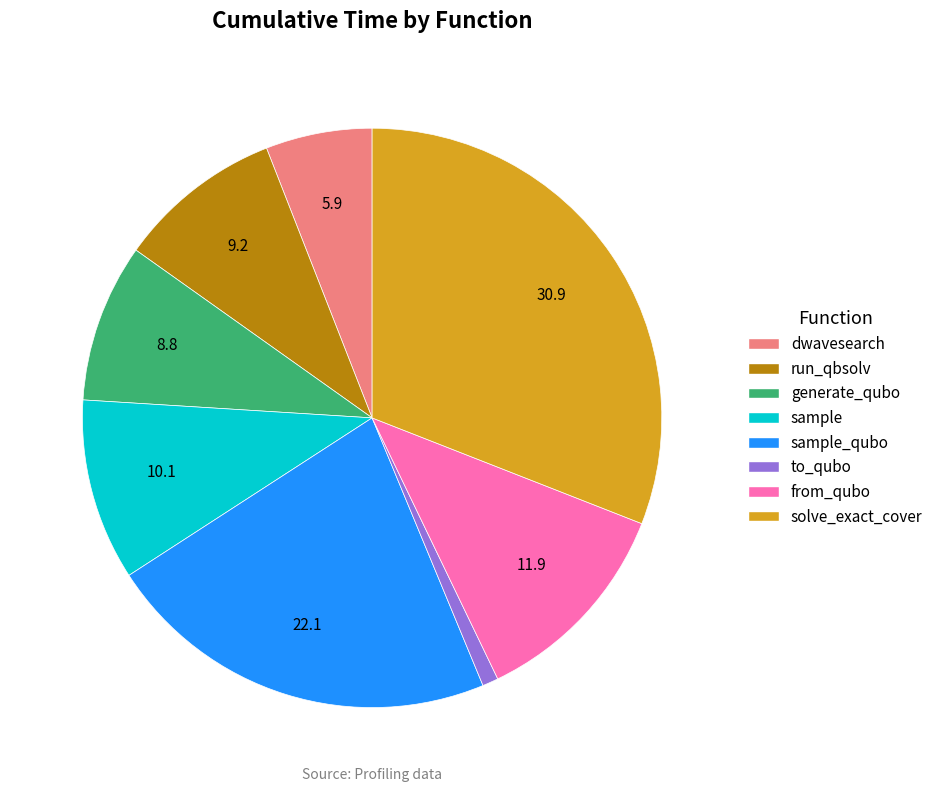

True or false: sample accounts for 16% of the total.

False